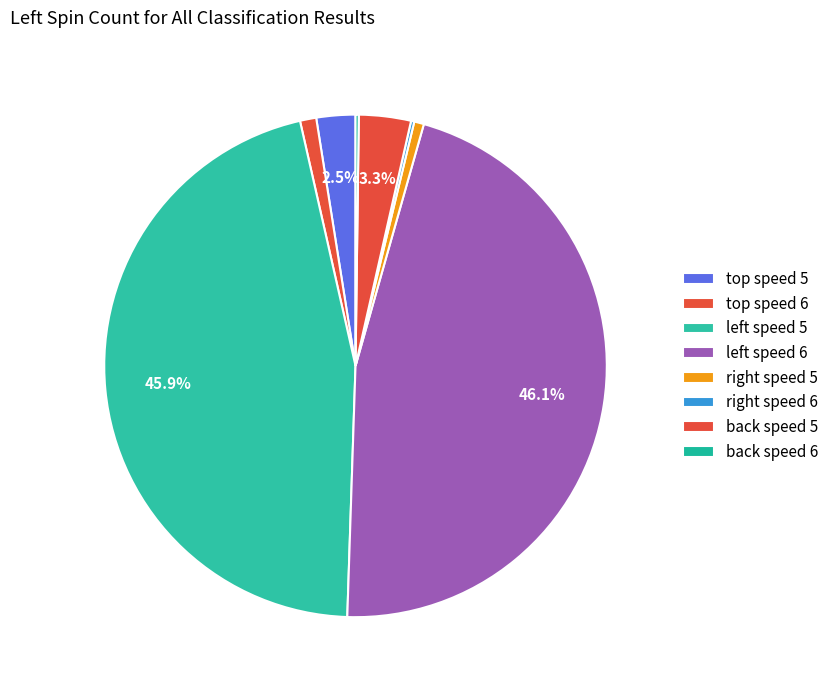

Rank the categories by value from highest to lowest.

left speed 6, left speed 5, back speed 5, top speed 5, top speed 6, right speed 5, right speed 6, back speed 6